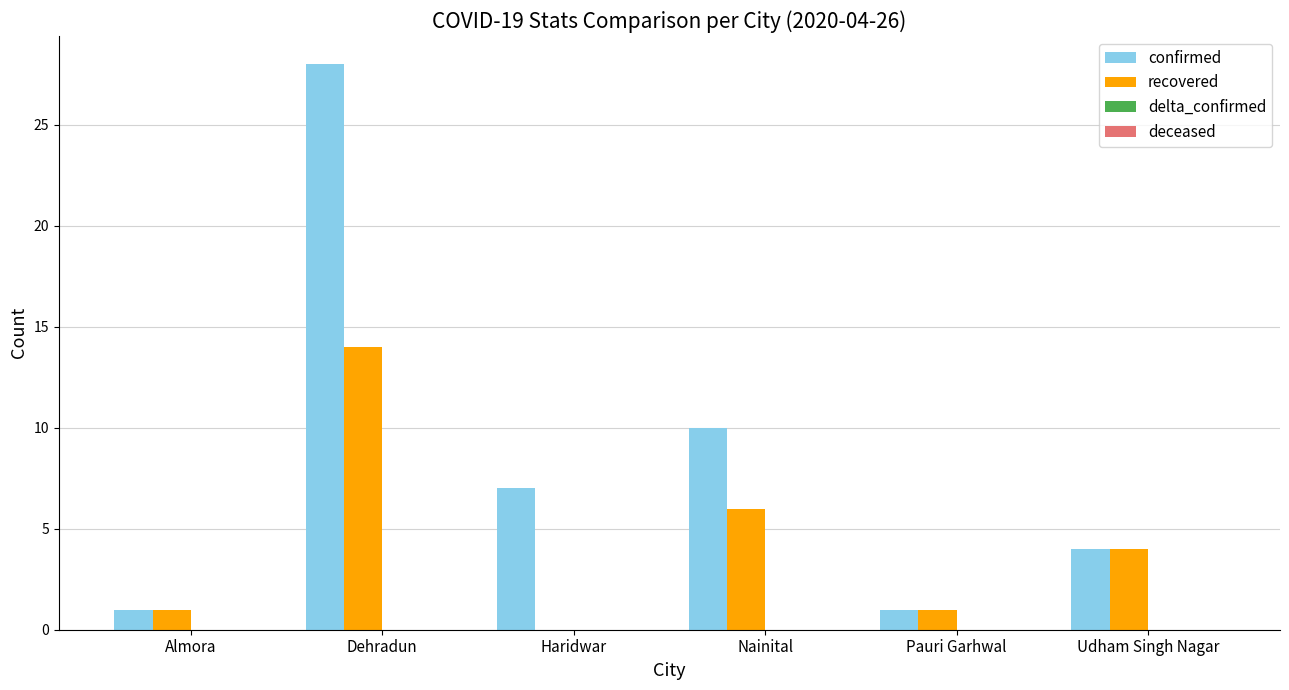

Reading right to left, extract all data points from this chart.

confirmed: Udham Singh Nagar=4	Pauri Garhwal=1	Nainital=10	Haridwar=7	Dehradun=28	Almora=1
recovered: Udham Singh Nagar=4	Pauri Garhwal=1	Nainital=6	Haridwar=0	Dehradun=14	Almora=1